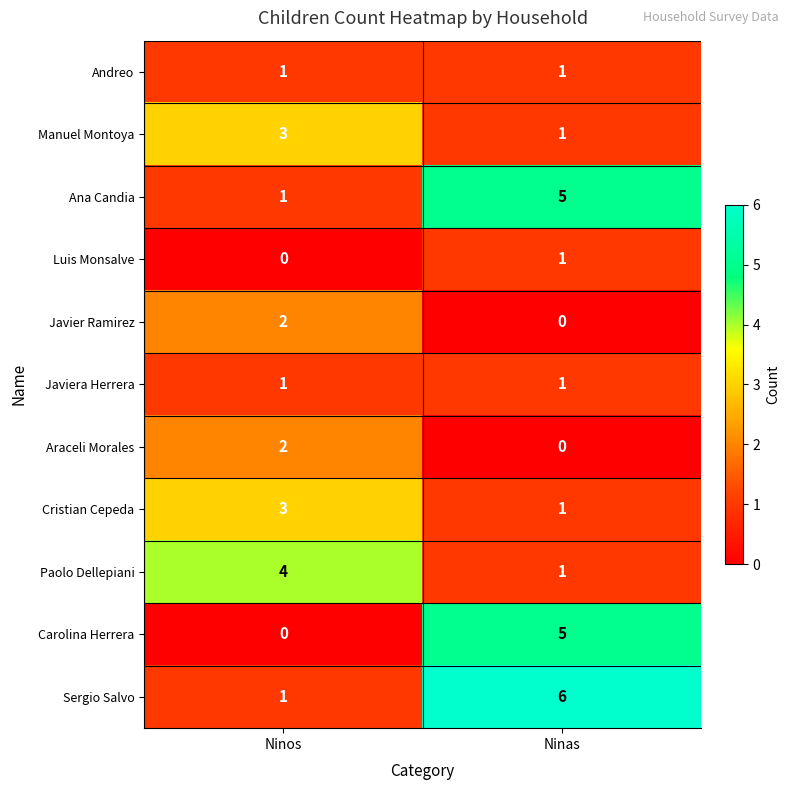

How many series are shown in this chart?

11